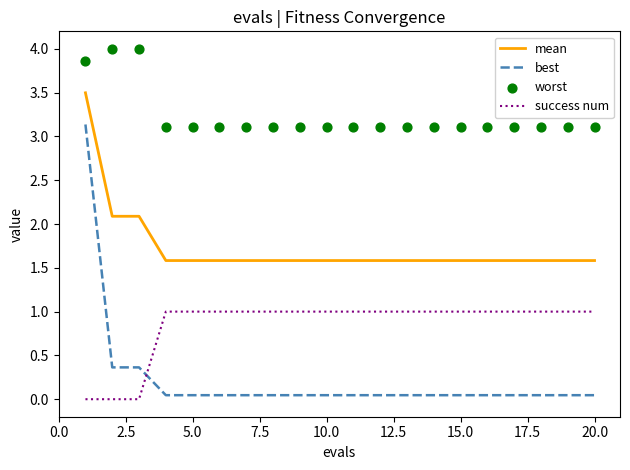

What is the highest value of the best series?

3.1